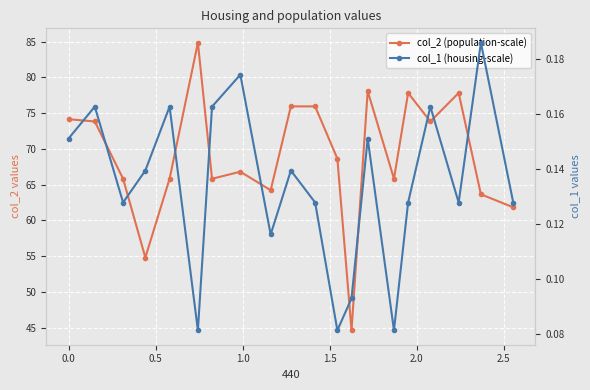

What is the minimum value for col_1 (housing-scale)?

0.1